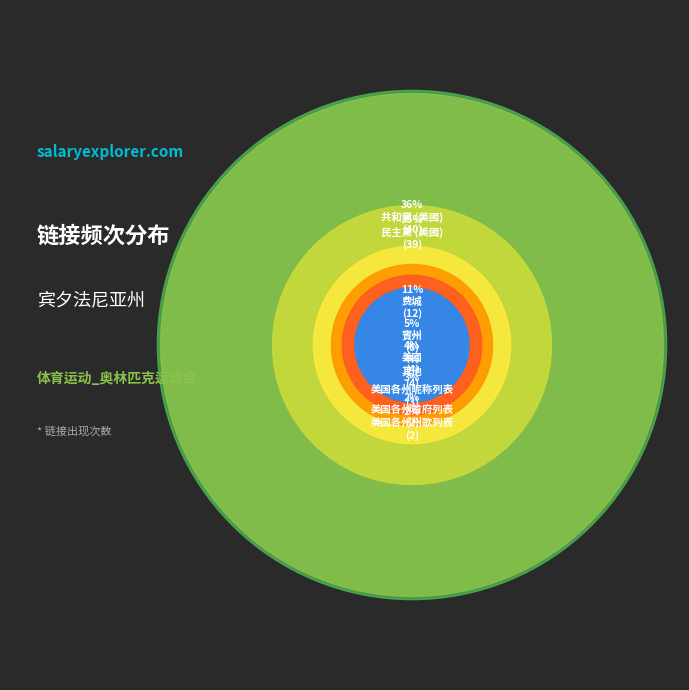

To the nearest percent, what is the combined percentage of 民主黨 (美國) and 美国各州首府列表?

37%